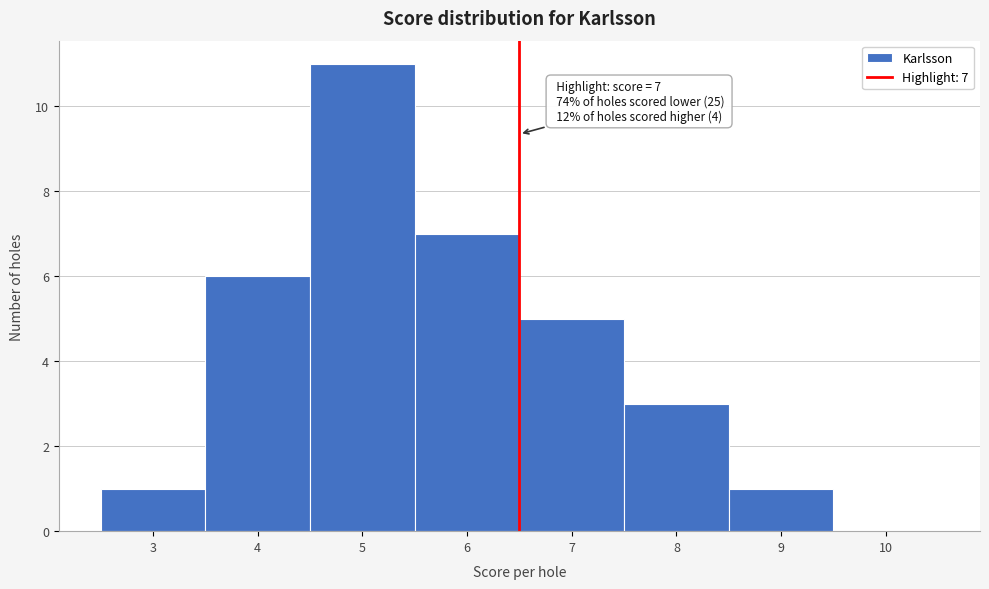

Reading right to left, list all the values displayed in this chart.

10=0	9=1	8=3	7=5	6=7	5=11	4=6	3=1